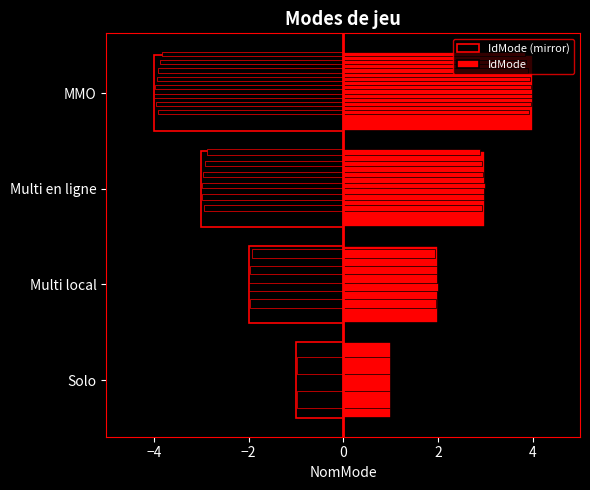

What is the difference between the second highest and second lowest values in the IdMode (mirror) series?

1